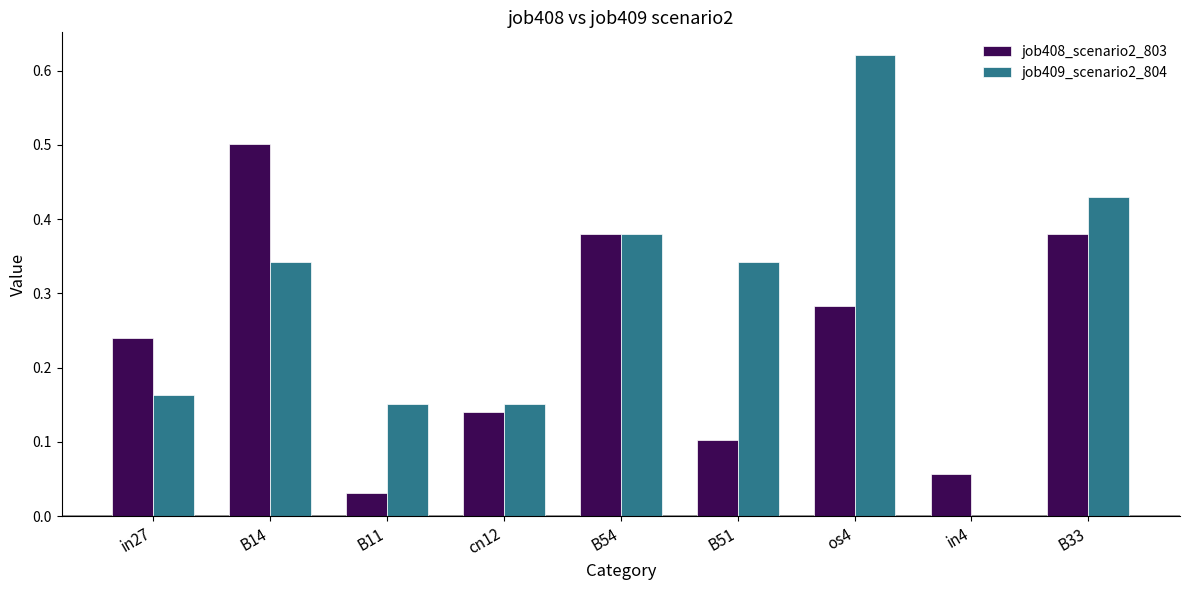

Which series has the largest total across all categories?

job409_scenario2_804